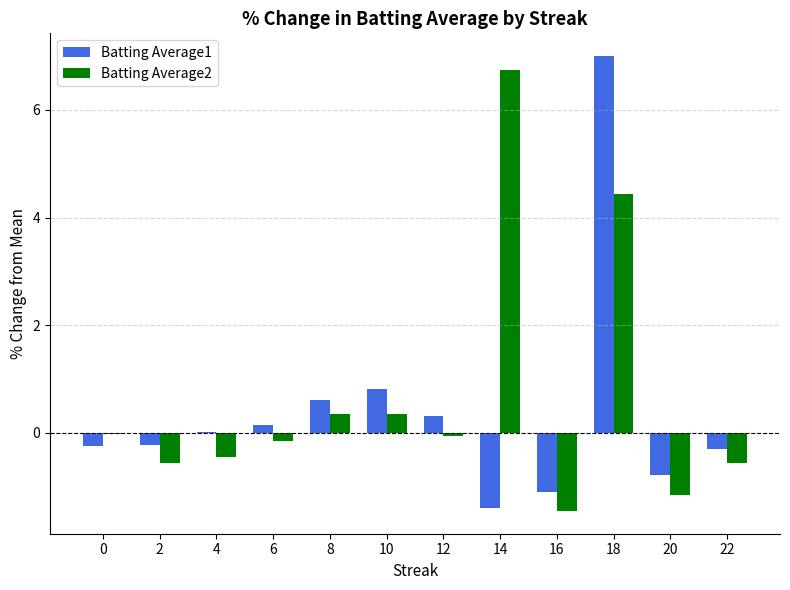

What is the maximum value shown in the chart?

7.0